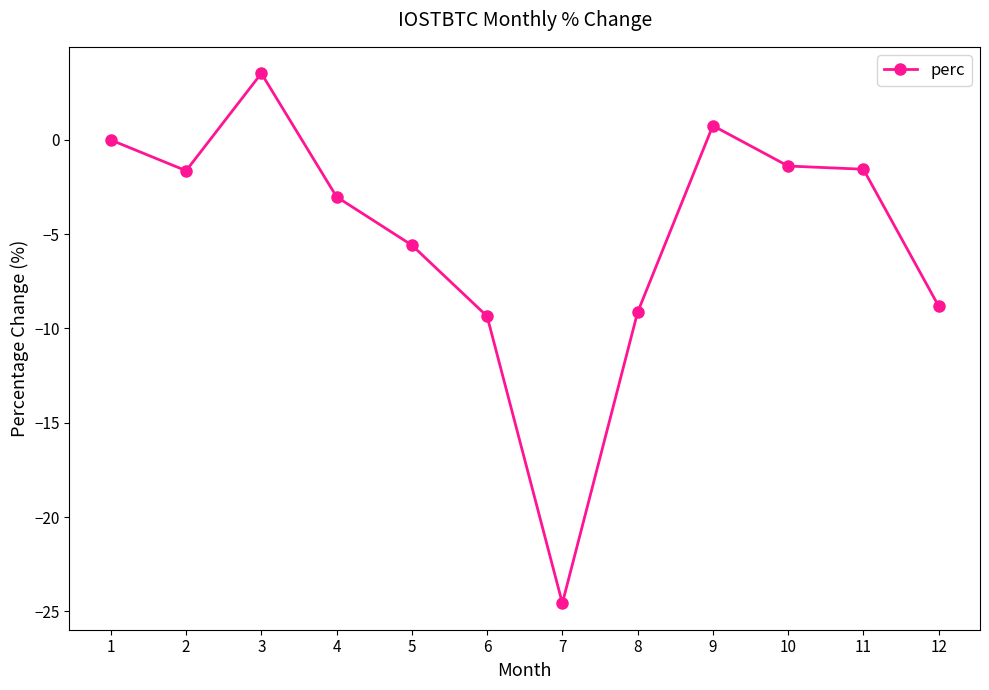

Where is the first local minimum?

2